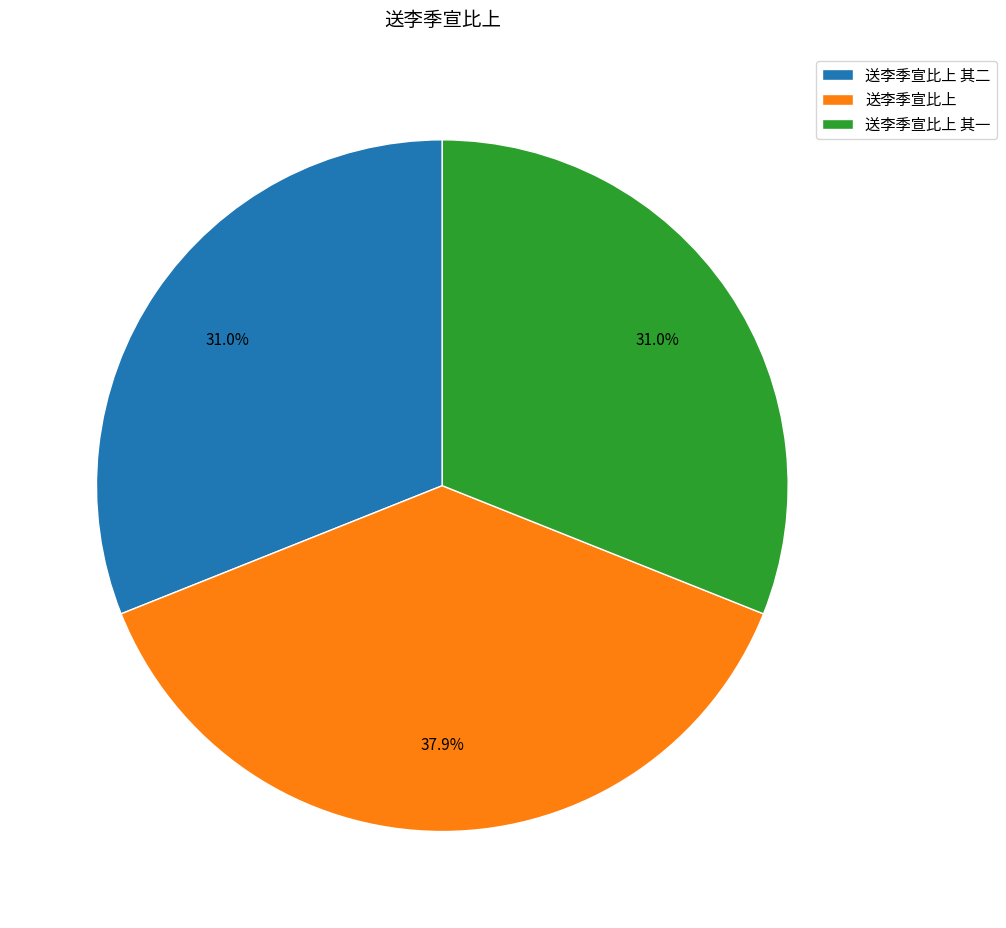

What portion of the pie excludes 送李季宣比上 其一?

69.0%